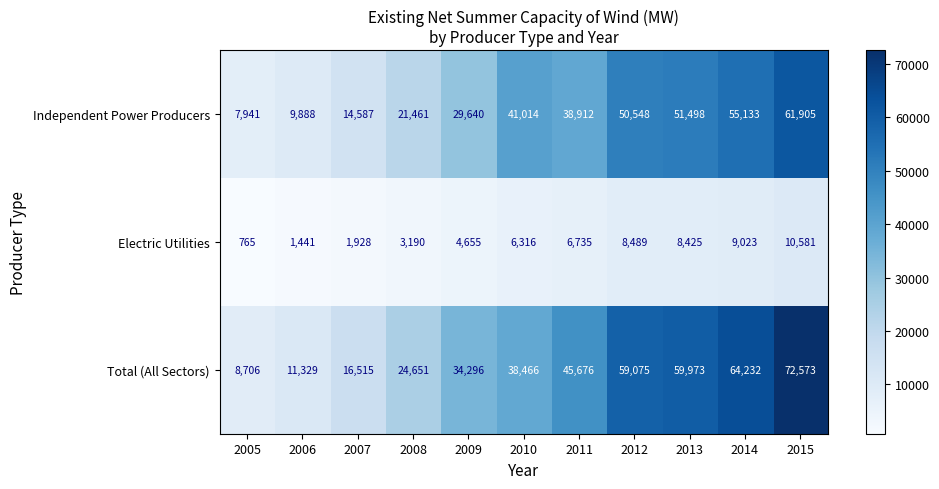

What is the sum of the Total (All Sectors) values at 2014 and 2011?

109908